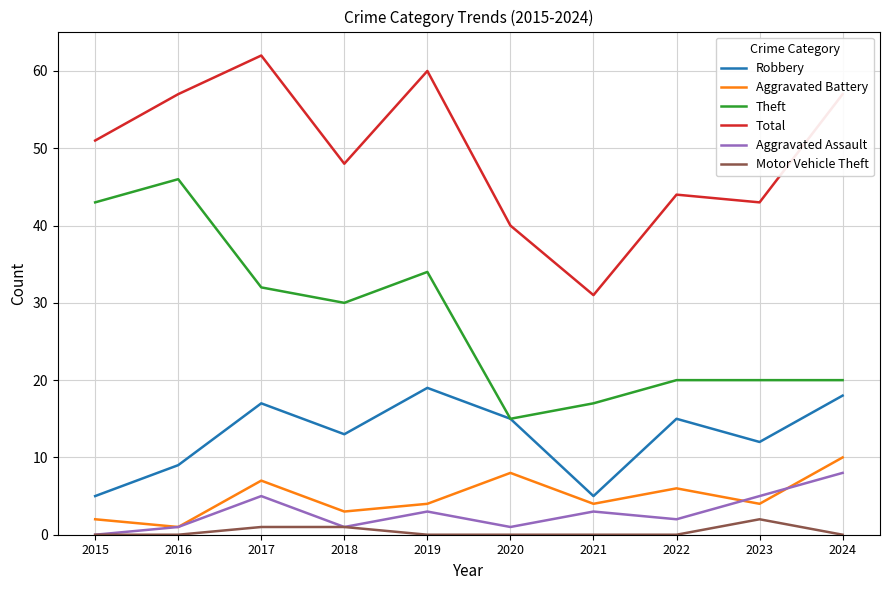

What is the spread (max minus min) of values at 2024?

57